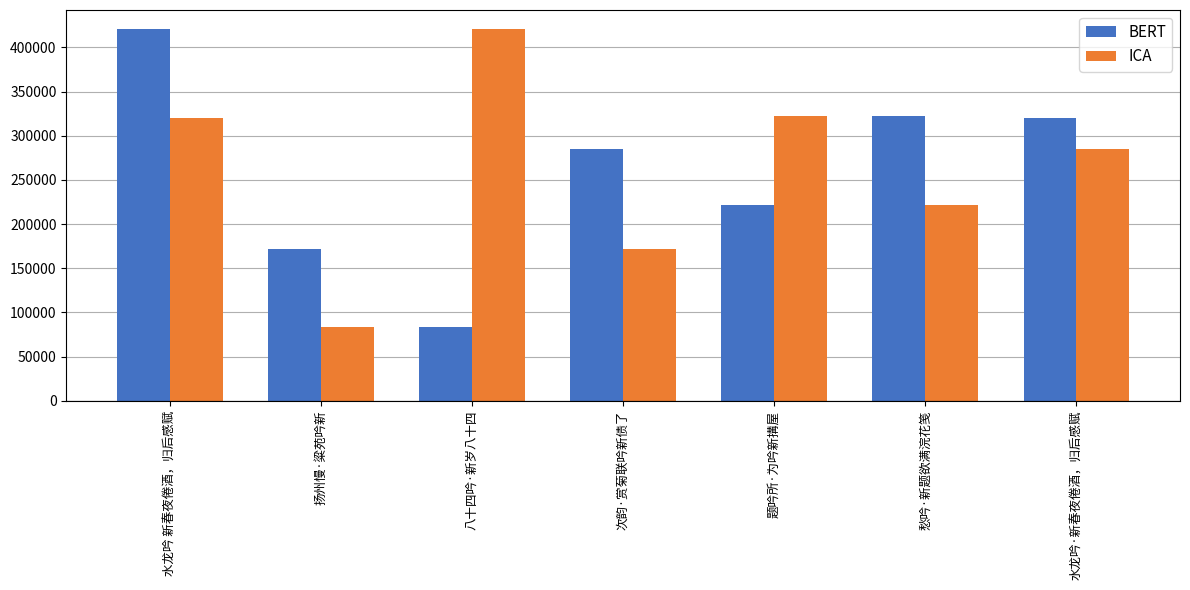

What are all the series names shown in the legend?

BERT, ICA